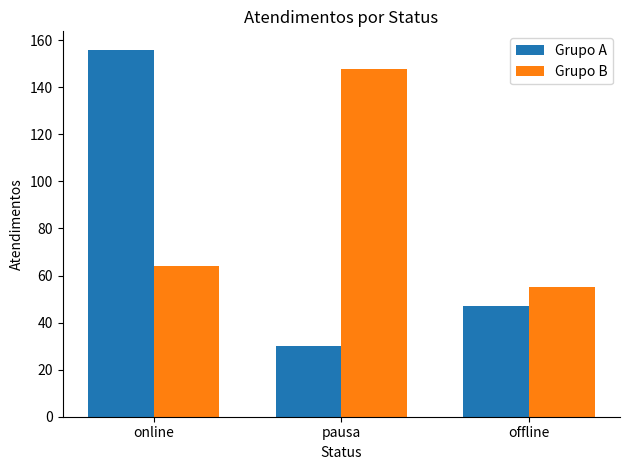

Is it true that Grupo B equals 148 at pausa?

True